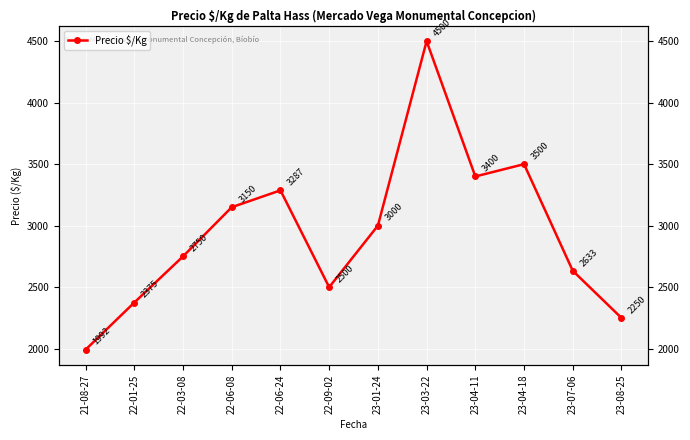

What is the smallest value displayed?

1992.0